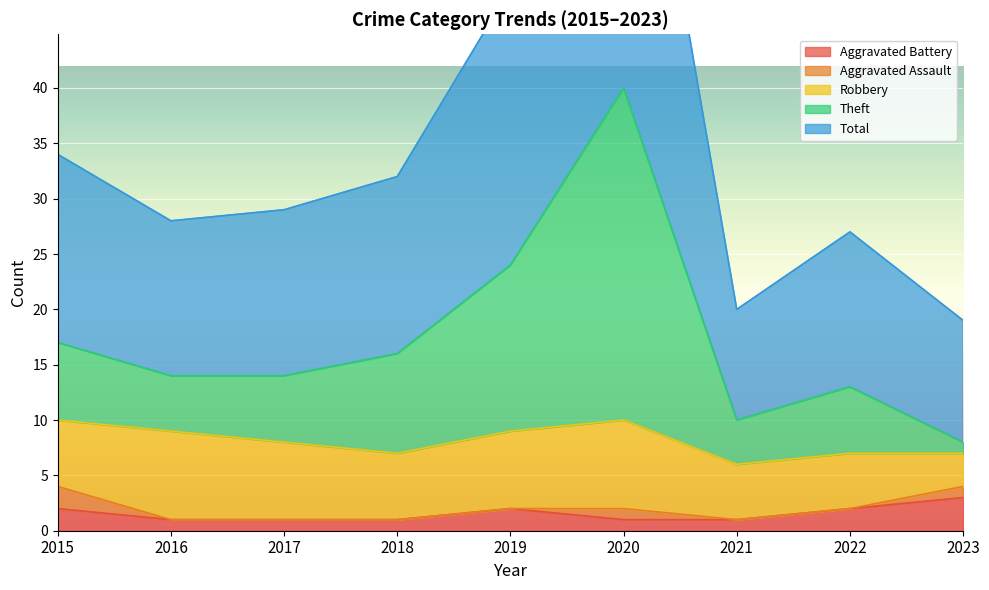

At how many categories does at least one series exceed 71?

1